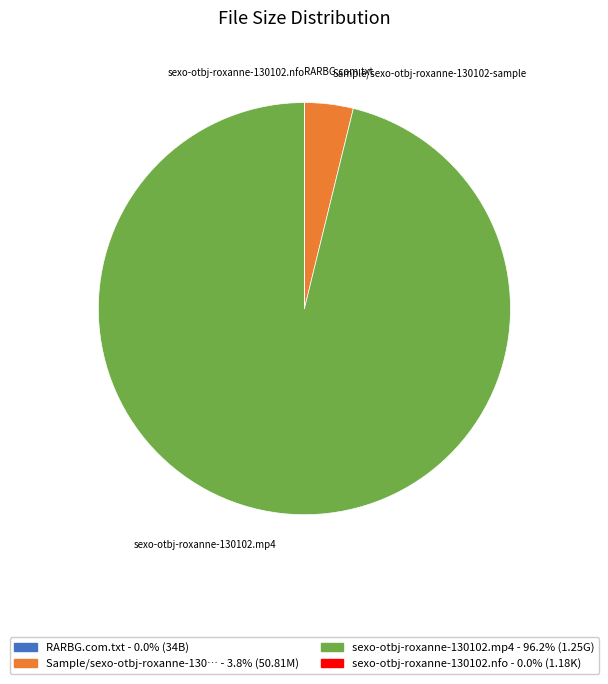

Is there any slice that represents more than half of the pie?

Yes